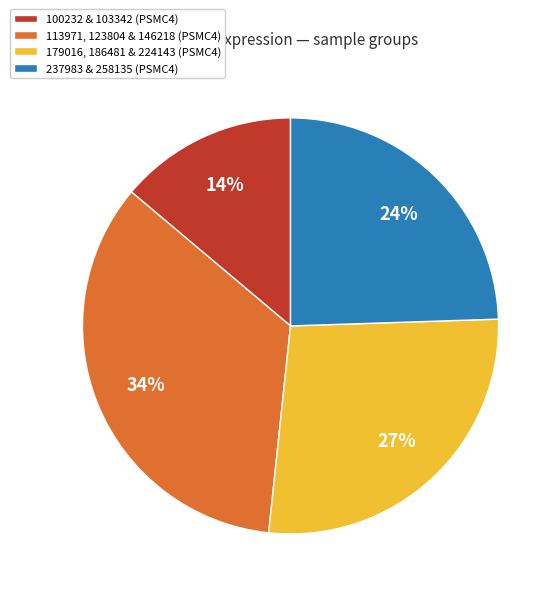

Combined, do 237983 & 258135 (PSMC4) and 179016, 186481 & 224143 (PSMC4) account for over 50%?

Yes